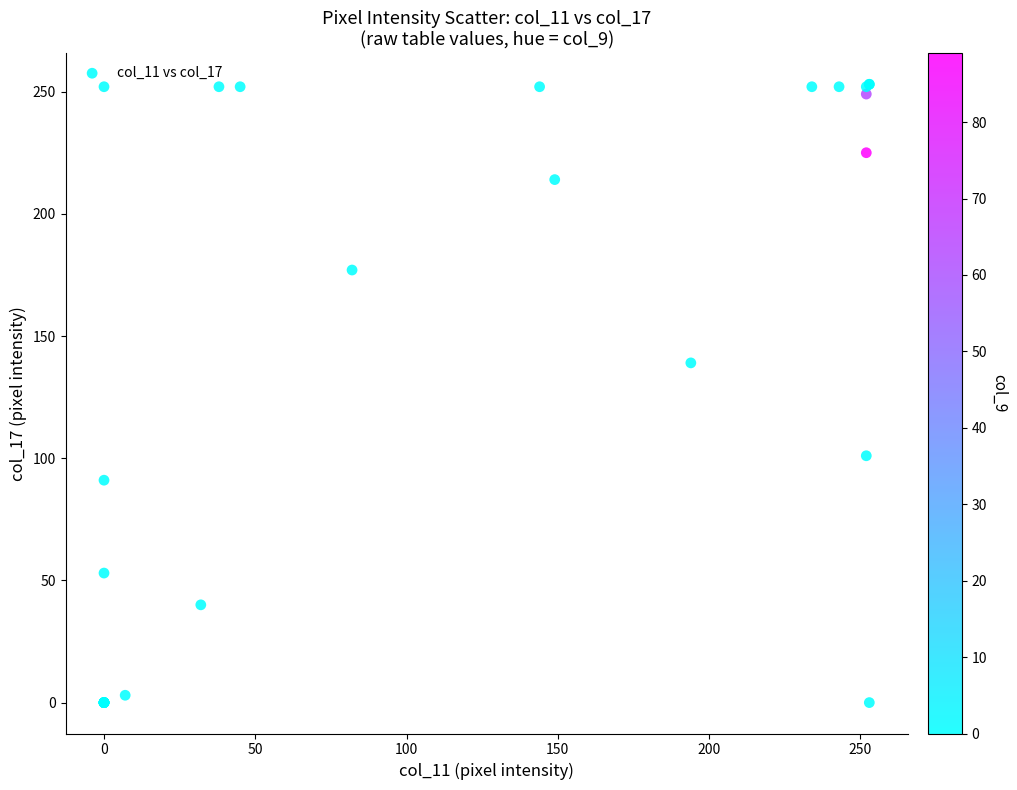

What Y value in the scatter plot is closest to 126?

139